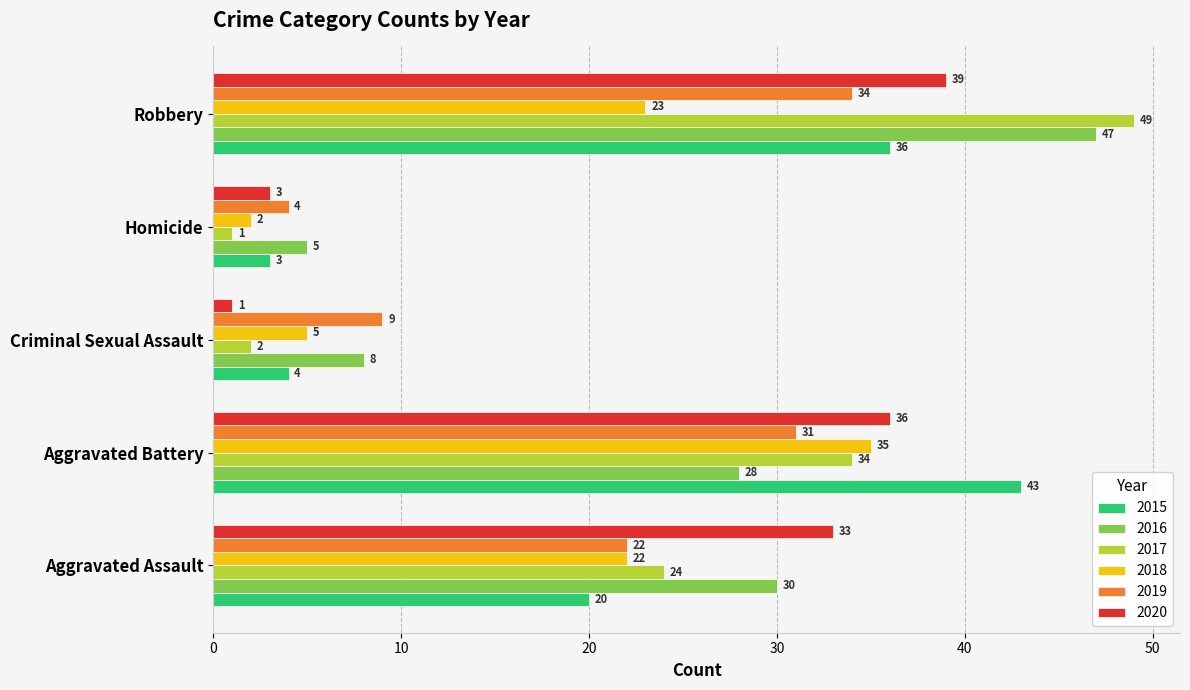

Rank the series at Robbery from highest to lowest value.

2017, 2016, 2020, 2015, 2019, 2018